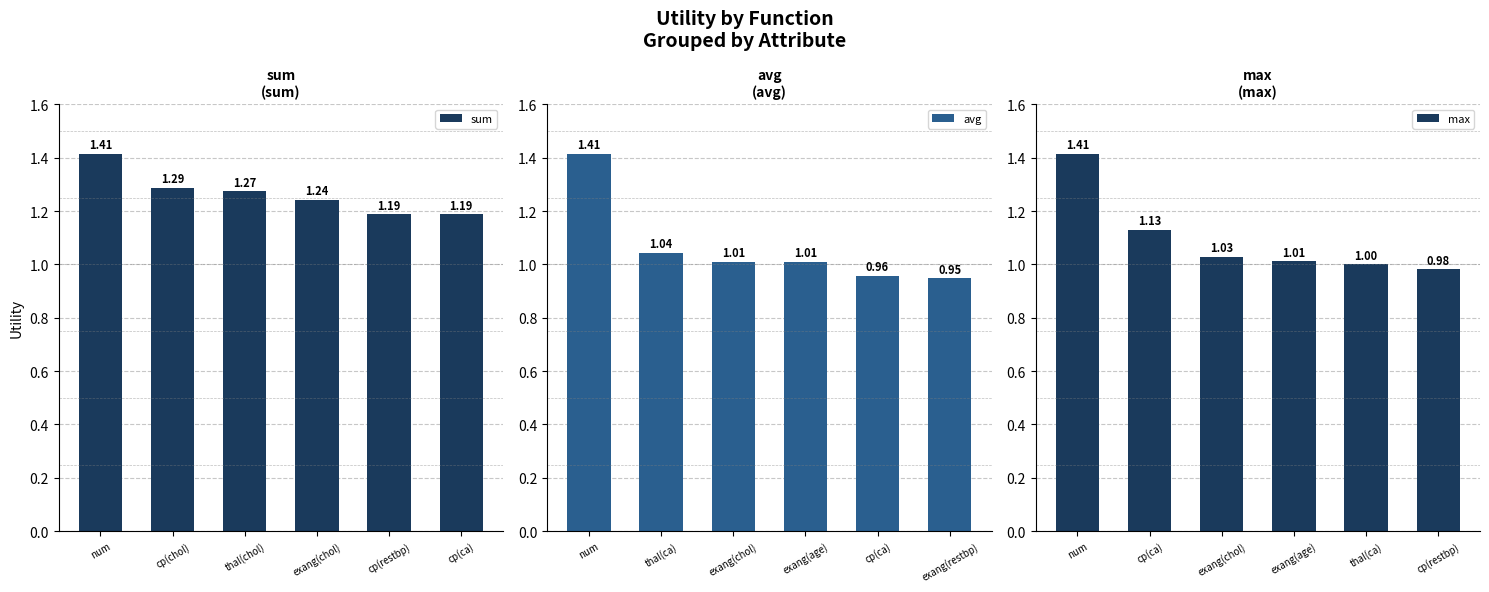

How many distinct data groups are displayed?

3